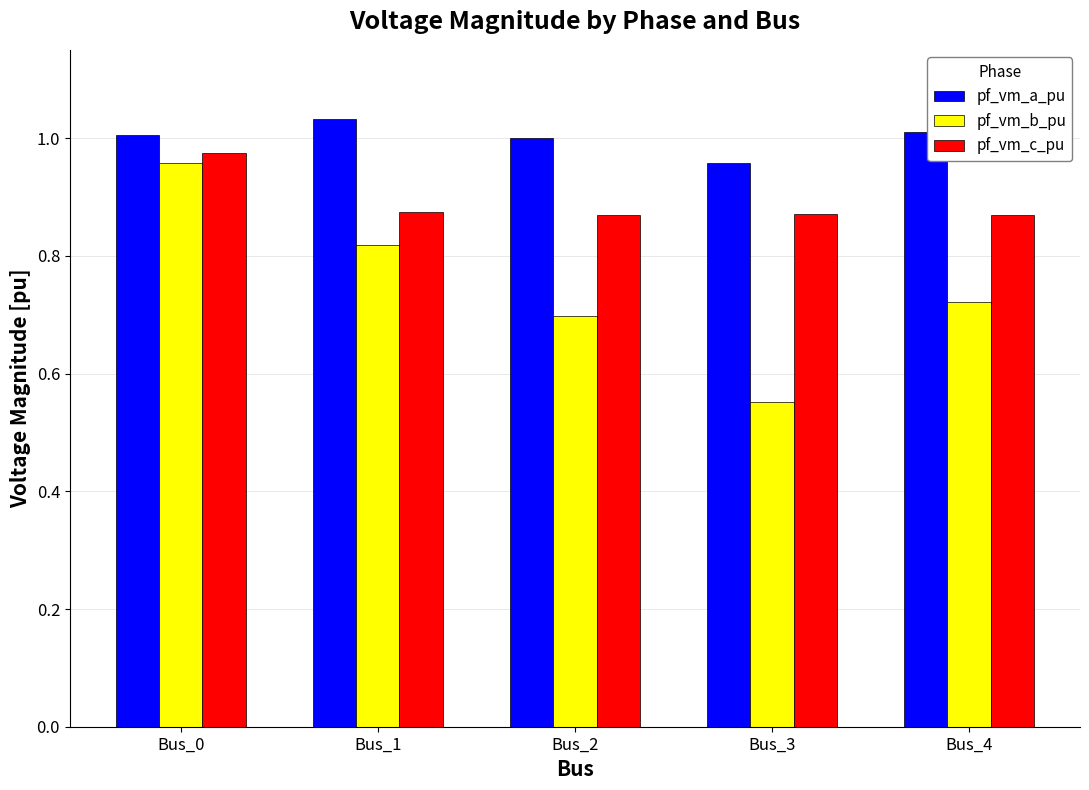

What is the difference between the highest and lowest values at Bus_3?

0.4